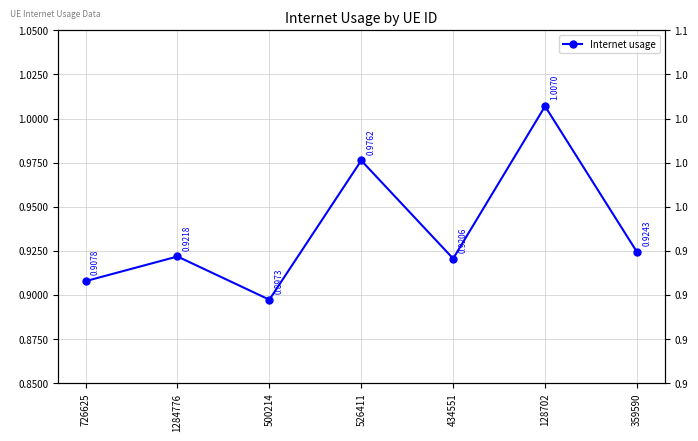

What is the change in value from 500214 to 526411?

+0.1